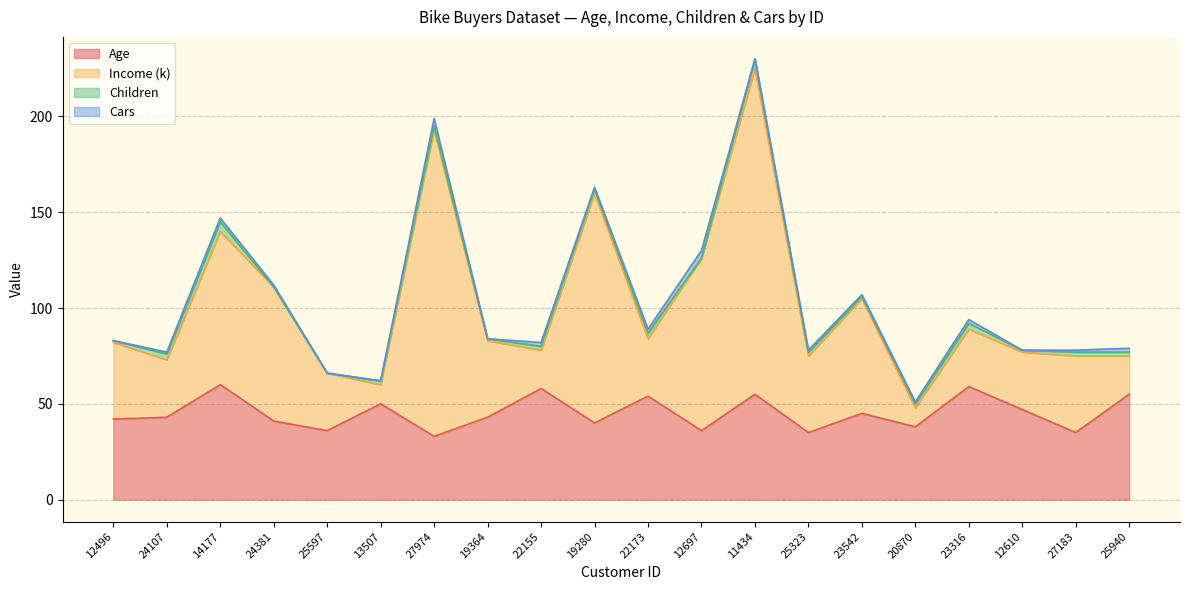

What is the maximum value for Age?

60